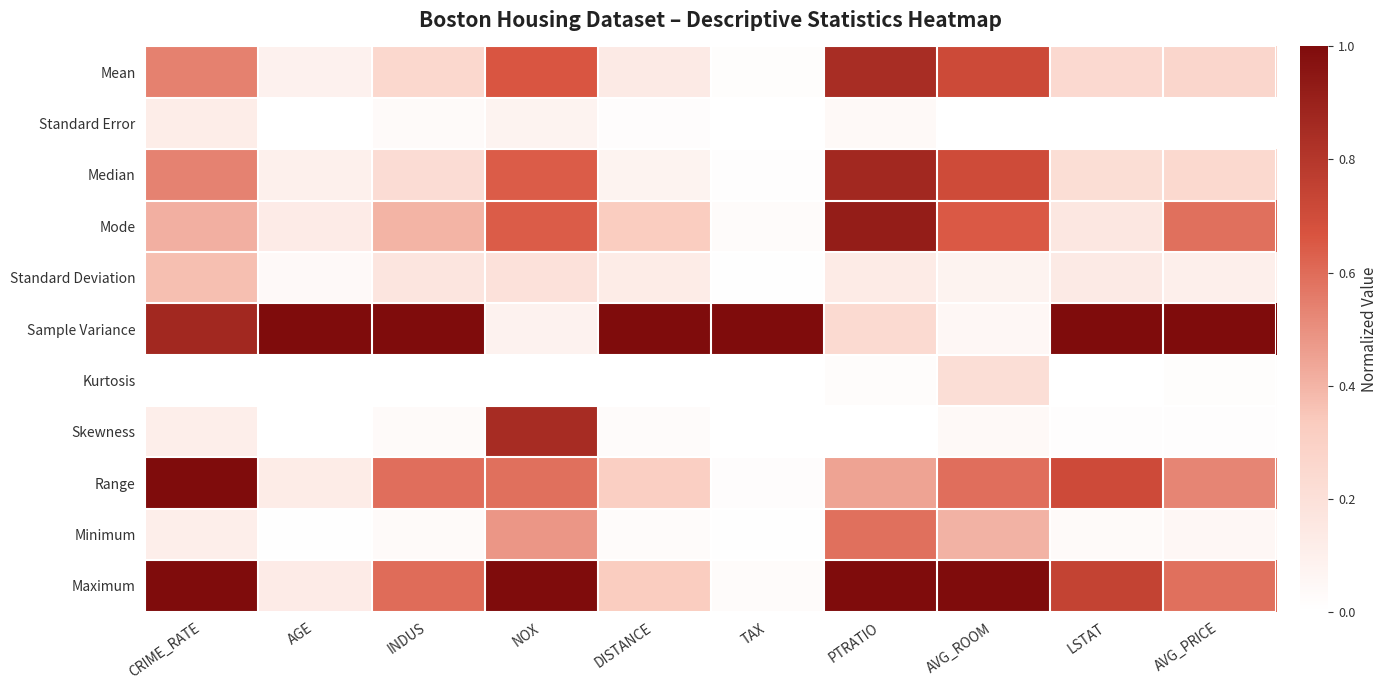

Which series has the largest range (max minus min)?

Range